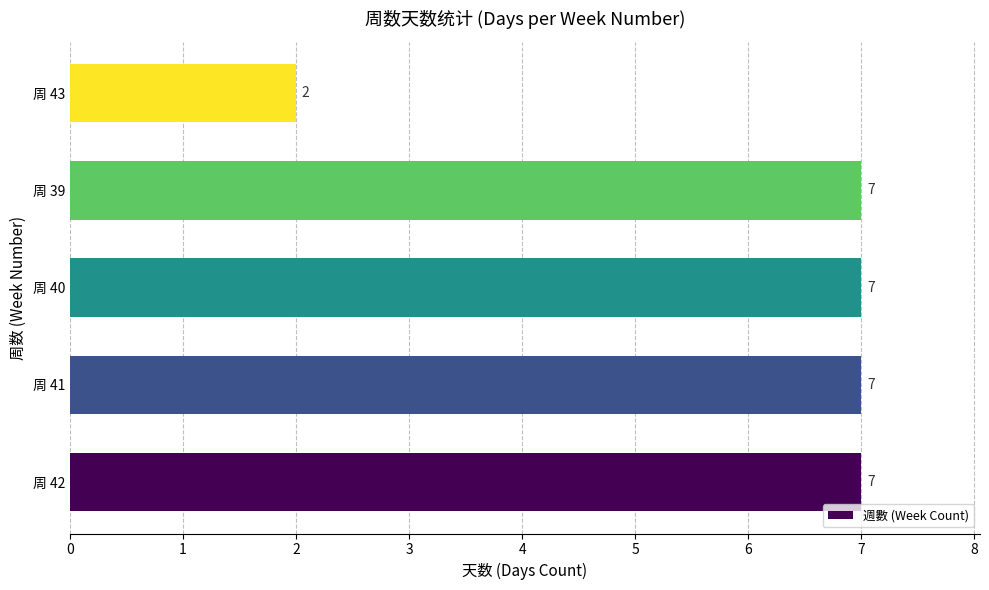

Count the values in the range 7 to 8.

4